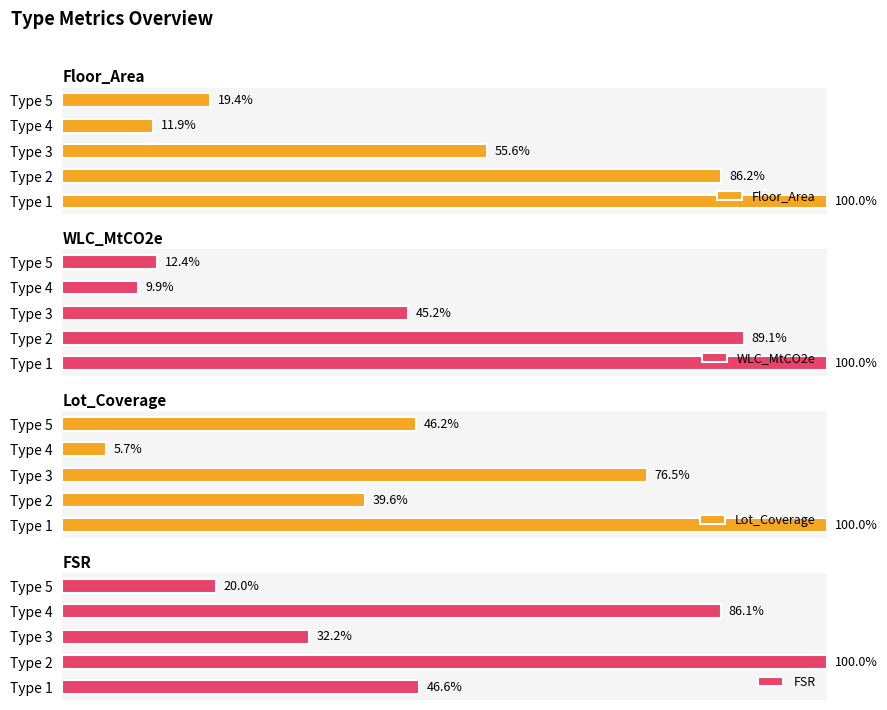

Which series has the widest spread of values?

Lot_Coverage